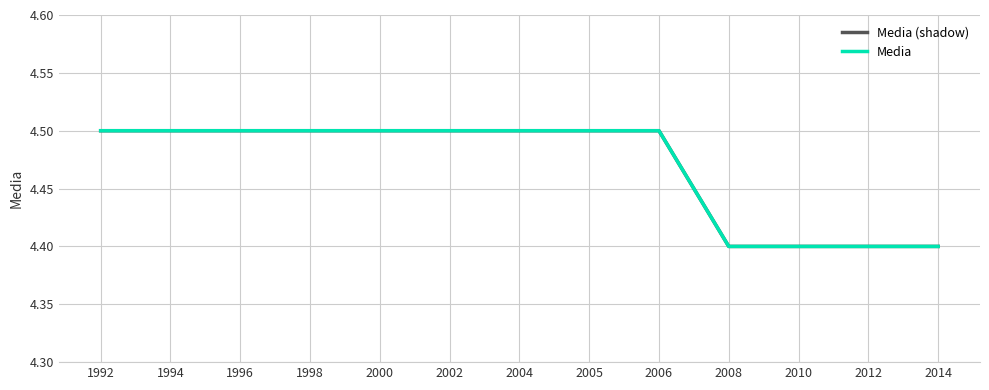

Where is Media (shadow) nearest to the value 4?

2008